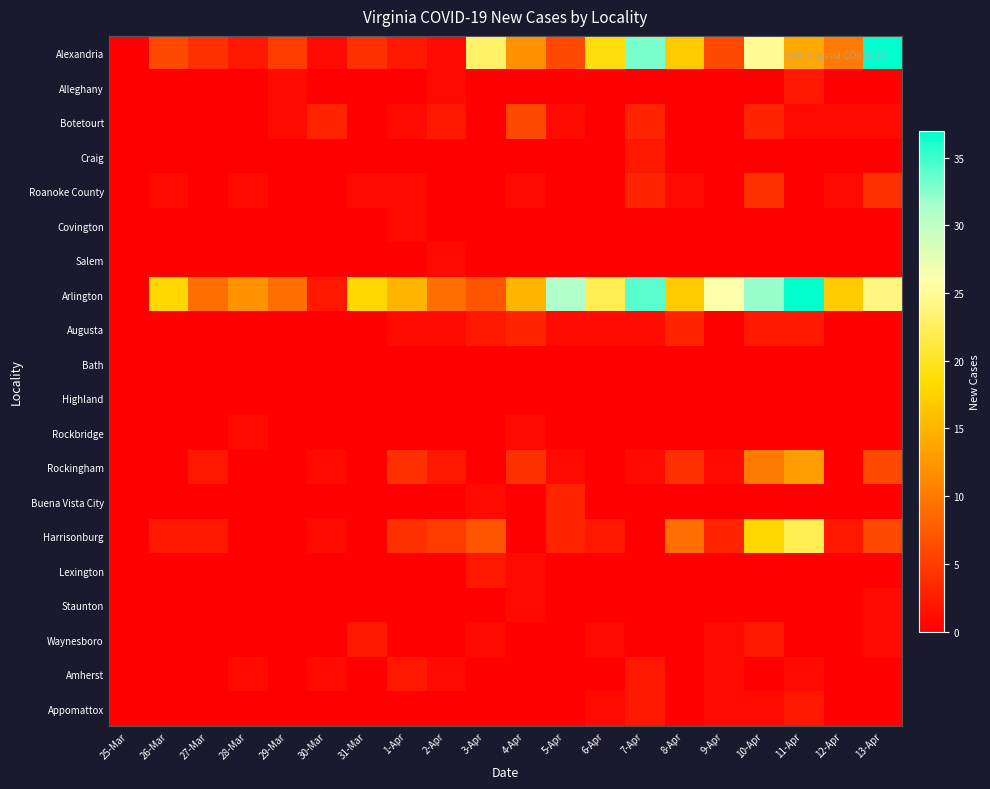

At which category is the sum across all series the highest?

10-Apr